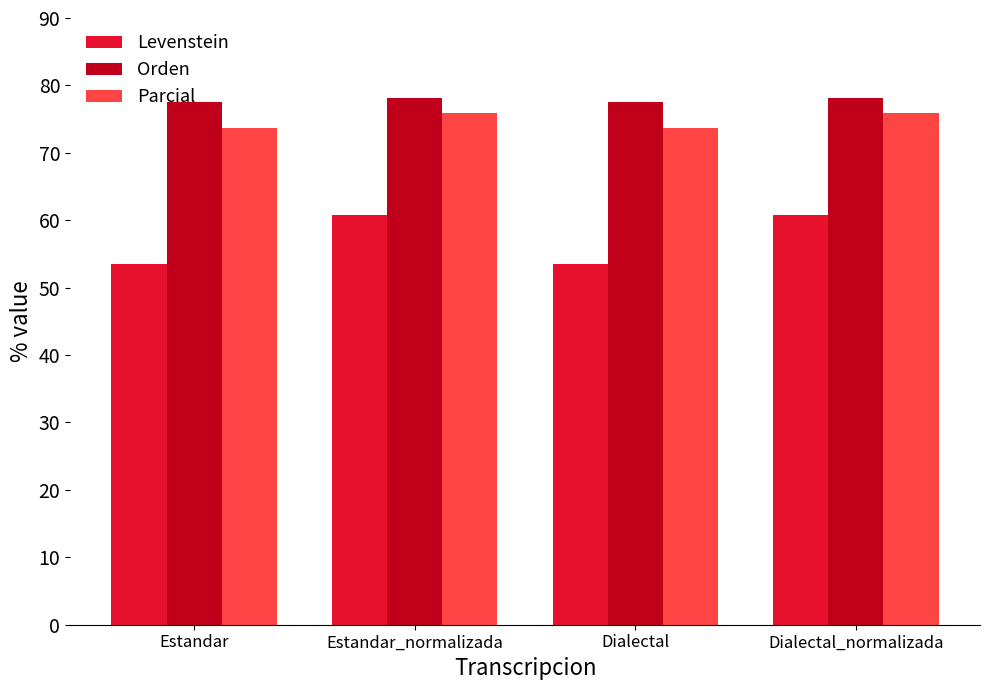

How many data points in Parcial are above 75?

2